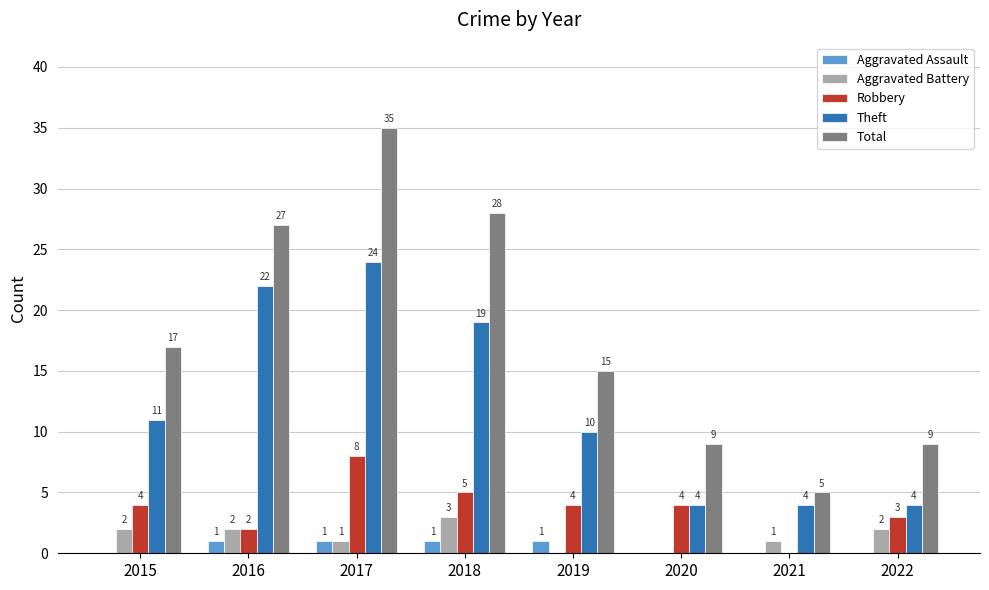

How many values in Robbery are above zero?

7